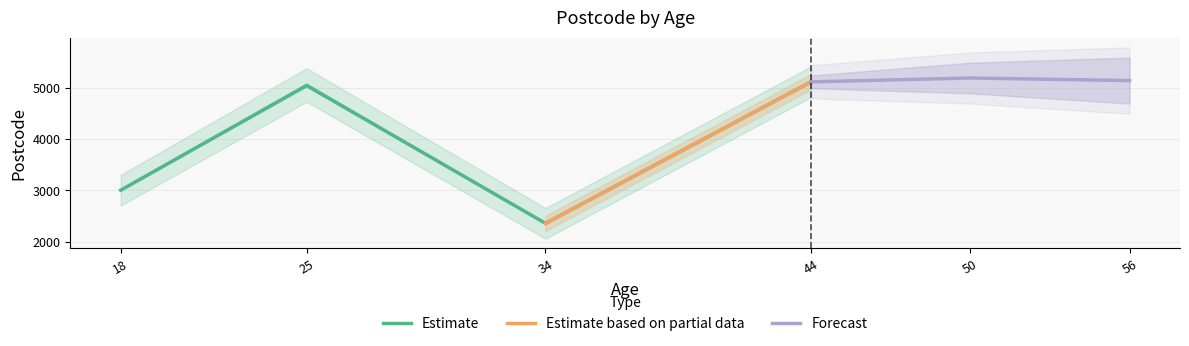

The value of Estimate at 34 is 3276. True or false?

False